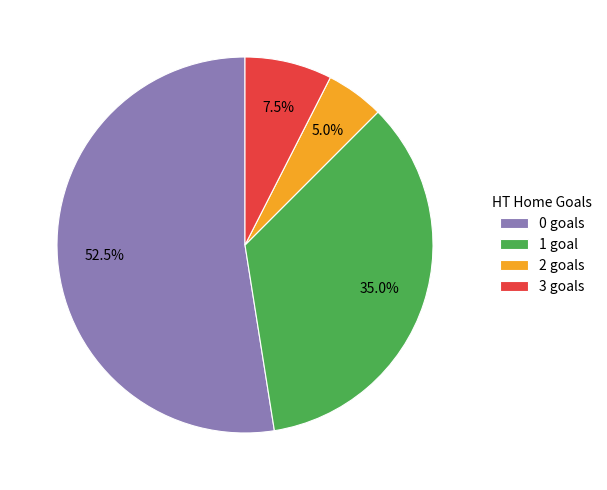

To the nearest percent, what is the average slice percentage?

25%